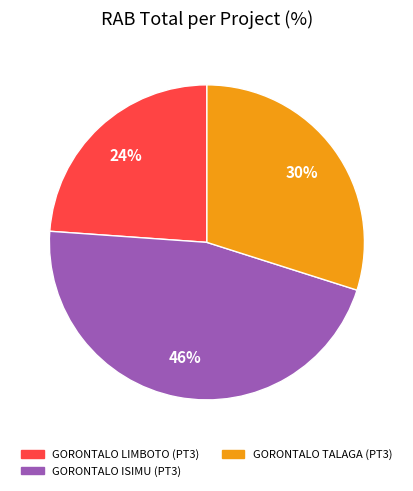

Which category has the smallest portion of the pie?

GORONTALO LIMBOTO (PT3)